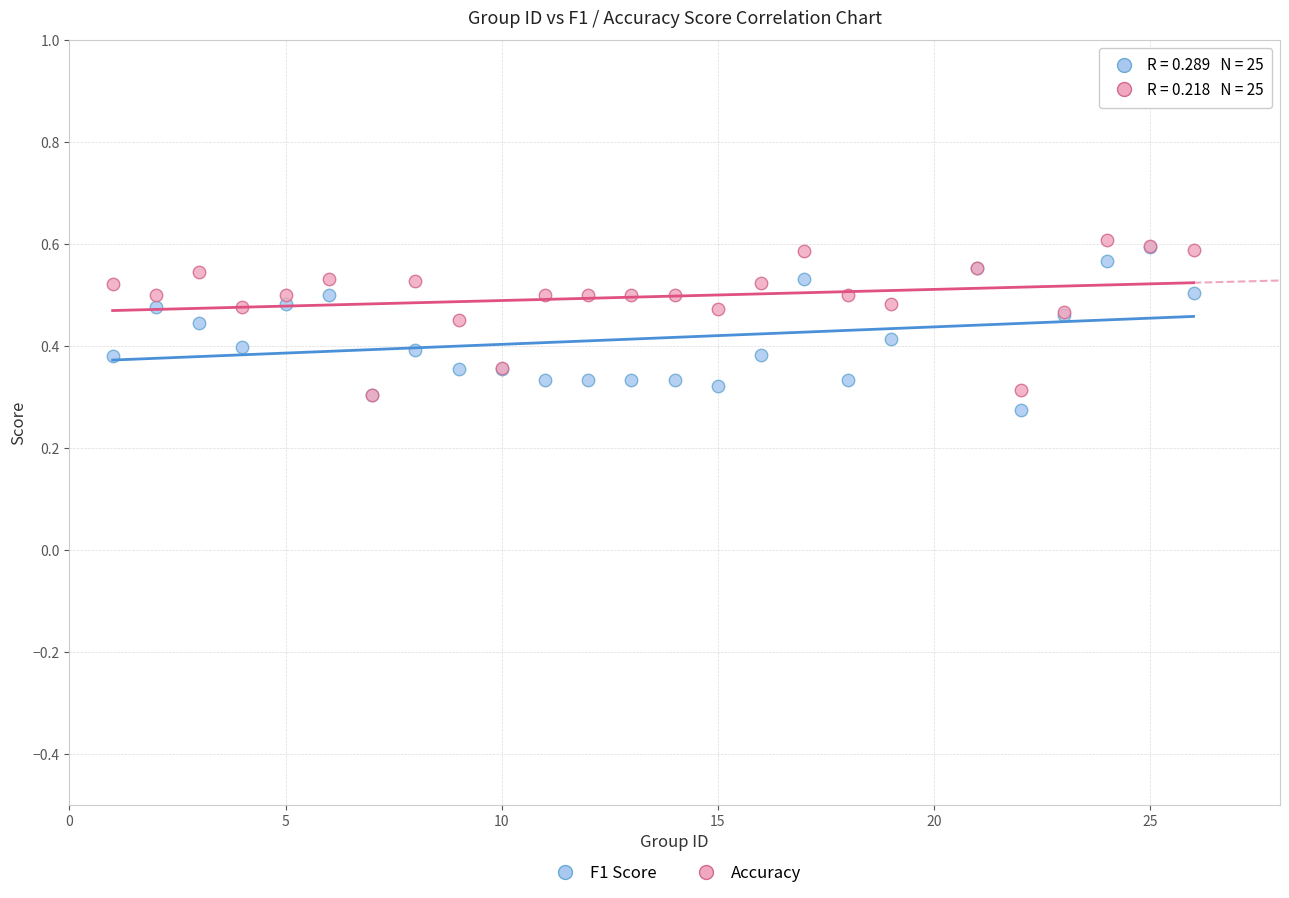

What are all the series names shown in the legend?

F1 Score, Accuracy